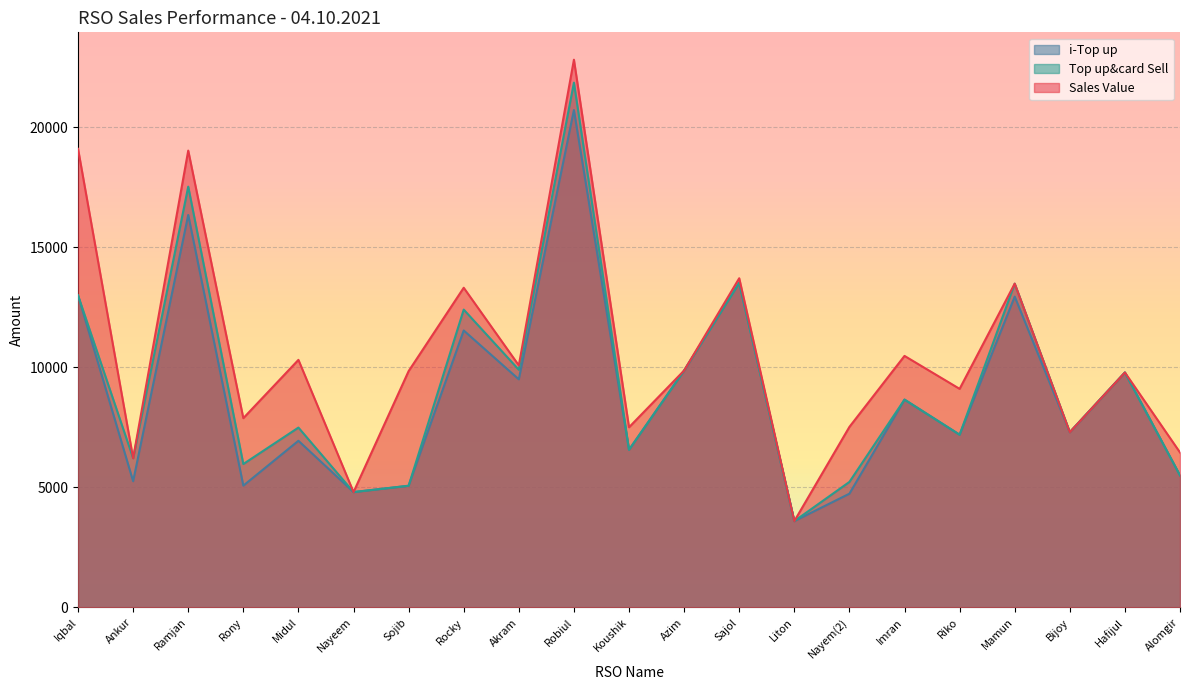

Does the chart display data point markers on the line(s)?

No